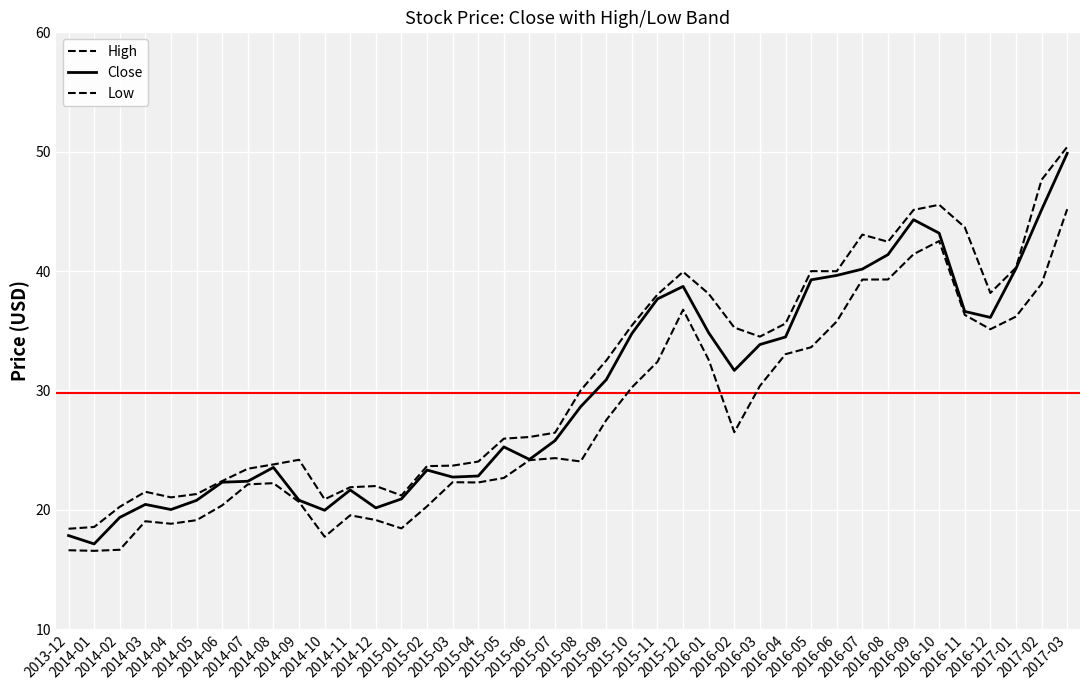

Between 2014-04 and 2015-12, which is larger?

2015-12